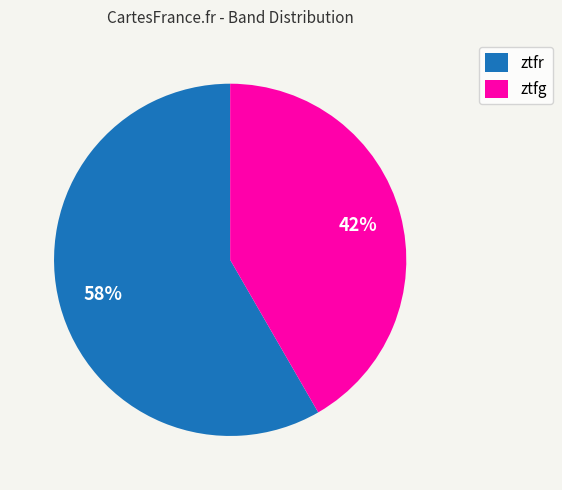

Which category has the biggest portion of the pie?

ztfr